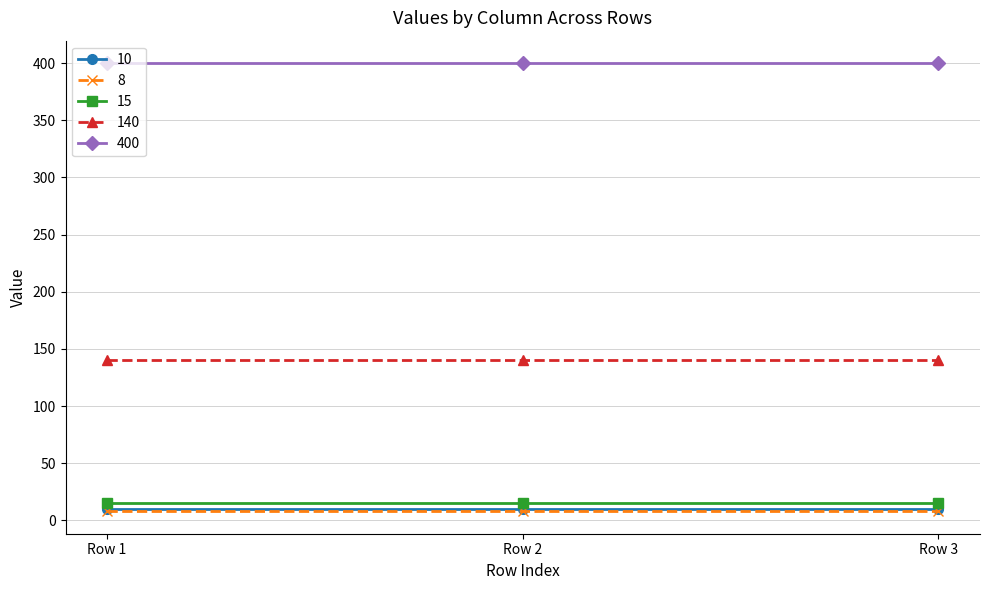

At how many categories does at least one series exceed 150?

3